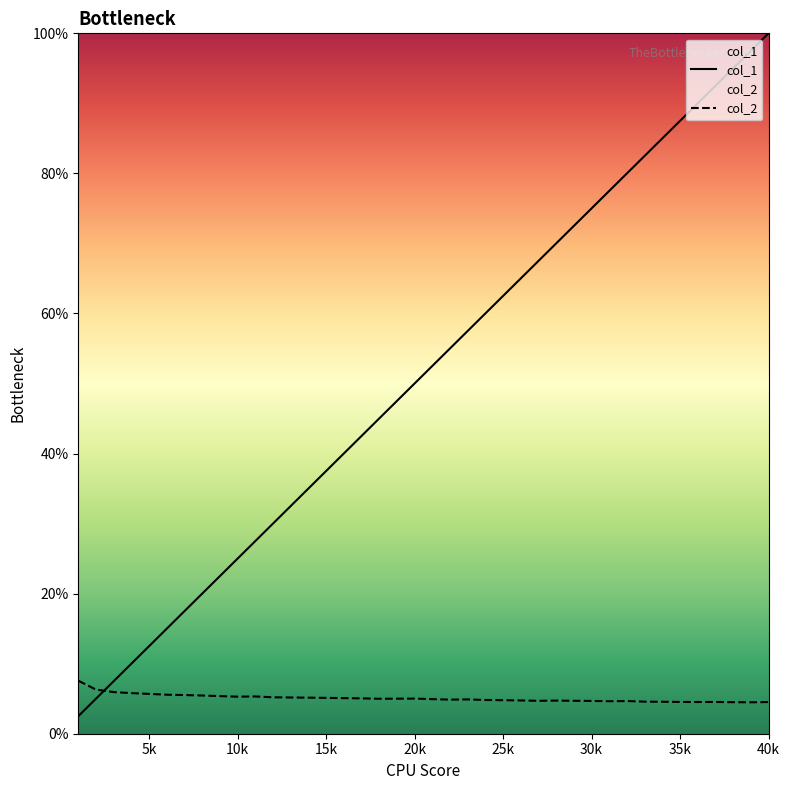

What is the average value of the col_1 series?

0.5